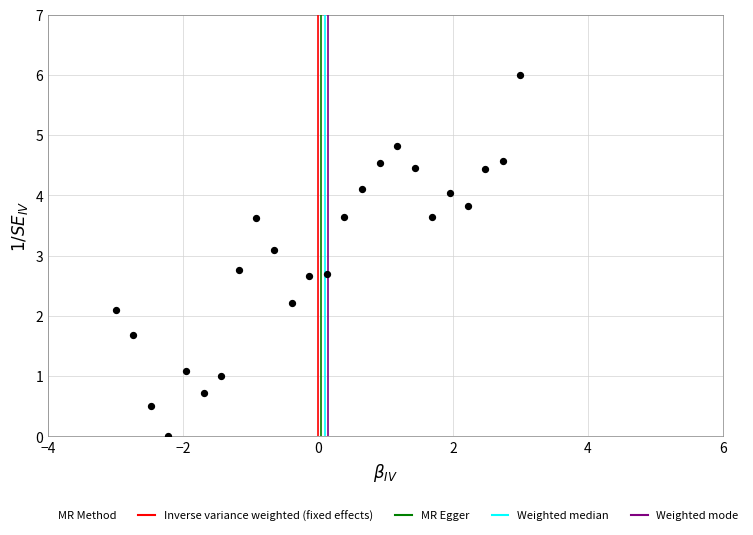

What is the range of Y values (max minus min)?

6.0